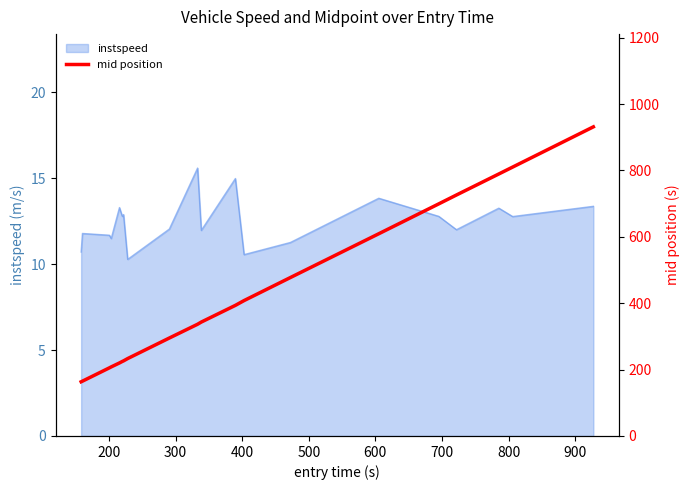

What is the highest value of the instspeed series?

15.6